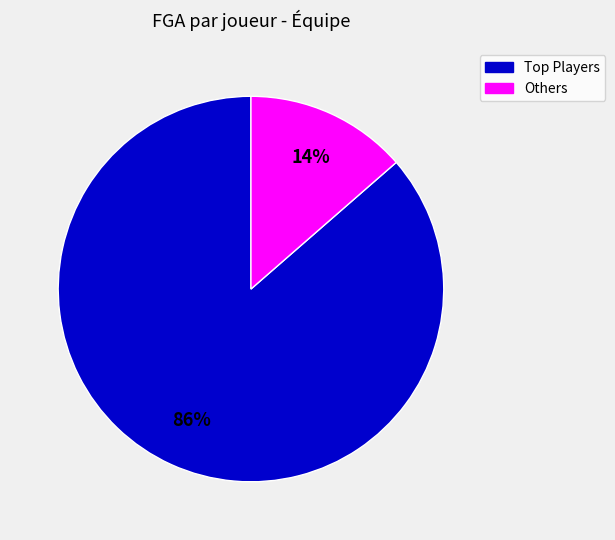

To the nearest percent, what is the average slice percentage?

50%